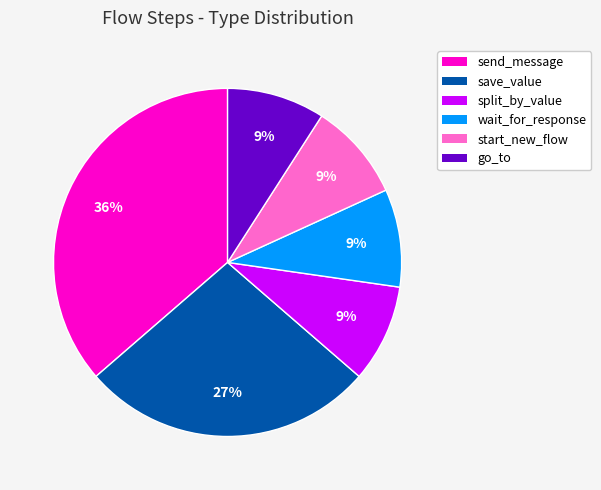

The split_by_value slice represents 23% of the pie. True or false?

False